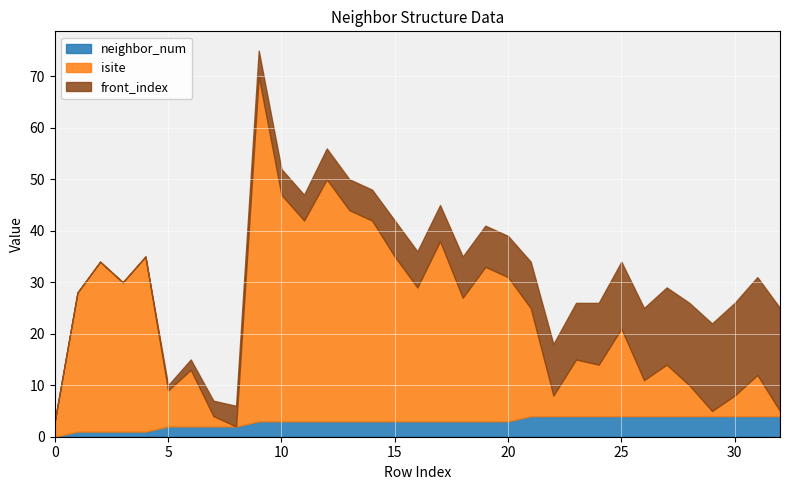

What is the difference between the maximum and minimum values in the isite series?

67